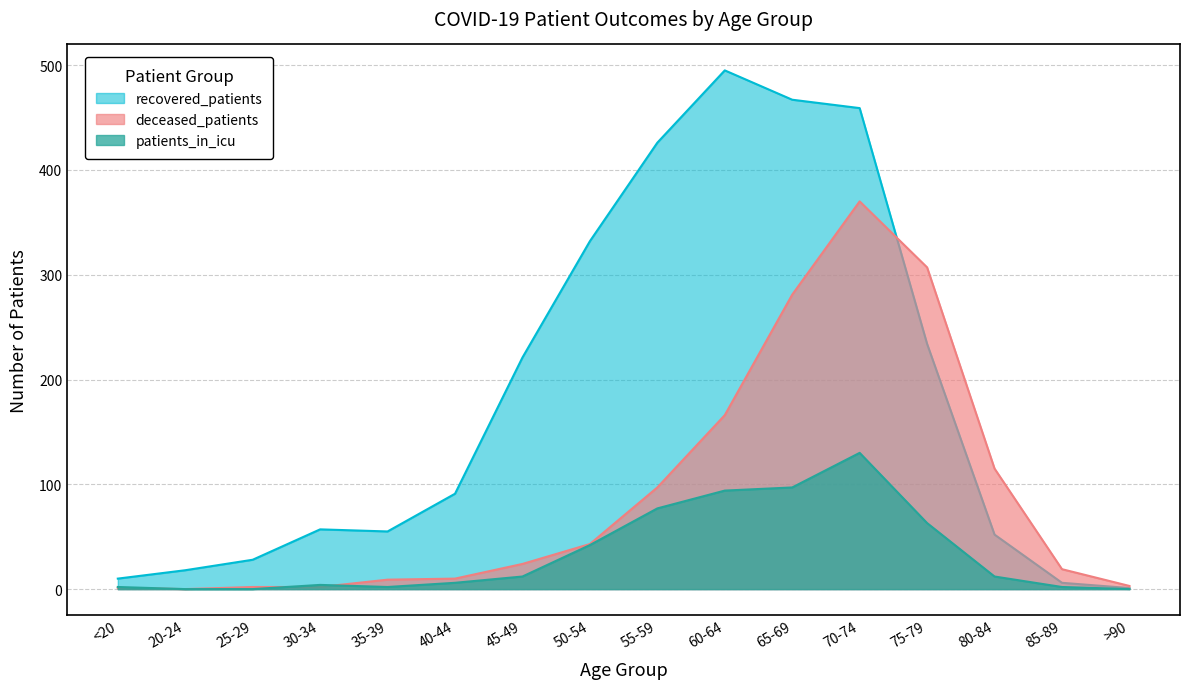

What is the maximum value for recovered_patients?

495